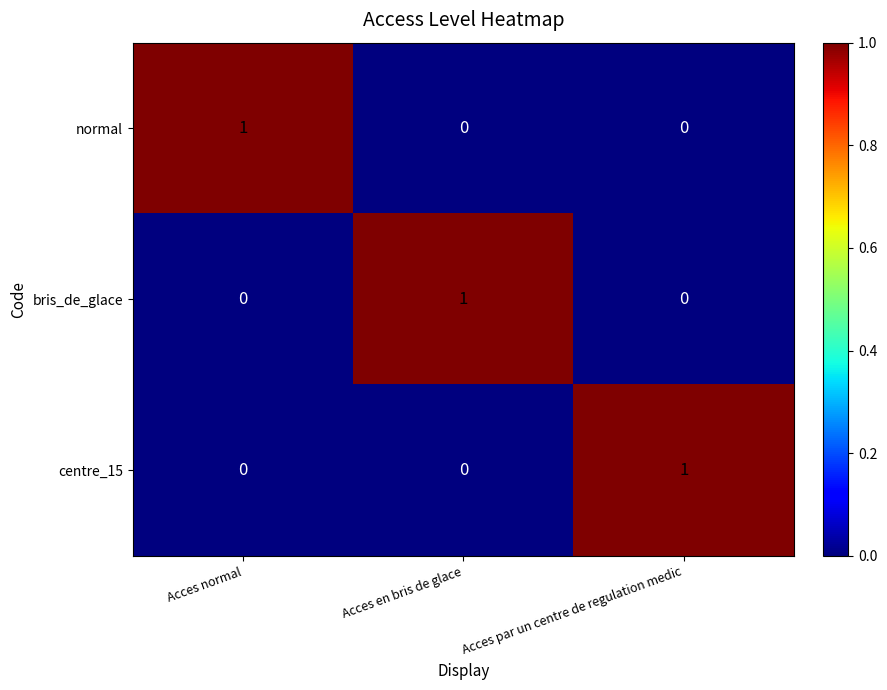

Reading left to right, what are all the values shown in this chart?

normal: 1	0	0
bris_de_glace: 0	1	0
centre_15: 0	0	1